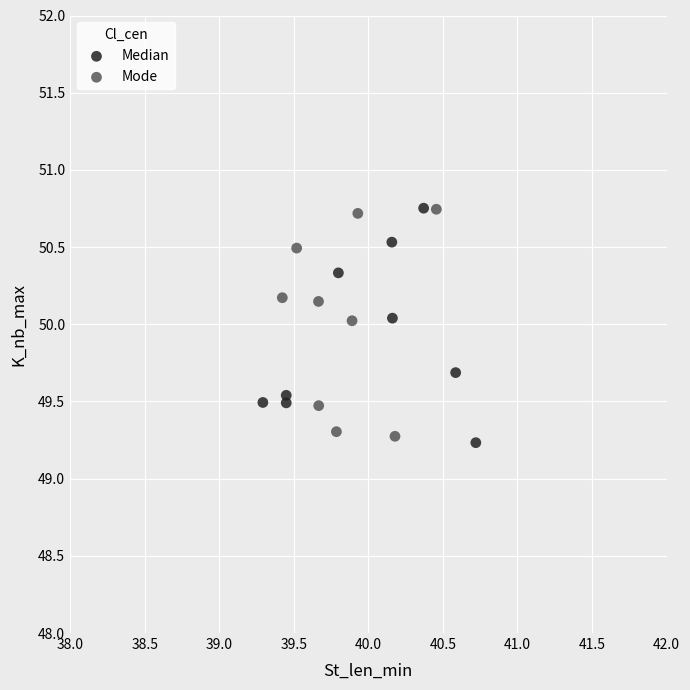

Which series contains the lowest Y value?

Median